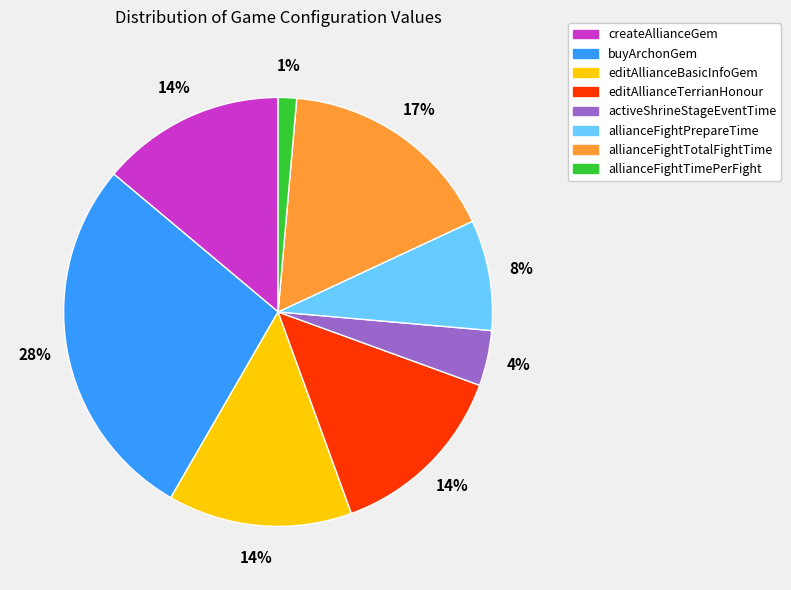

How many segments does this pie chart have?

8